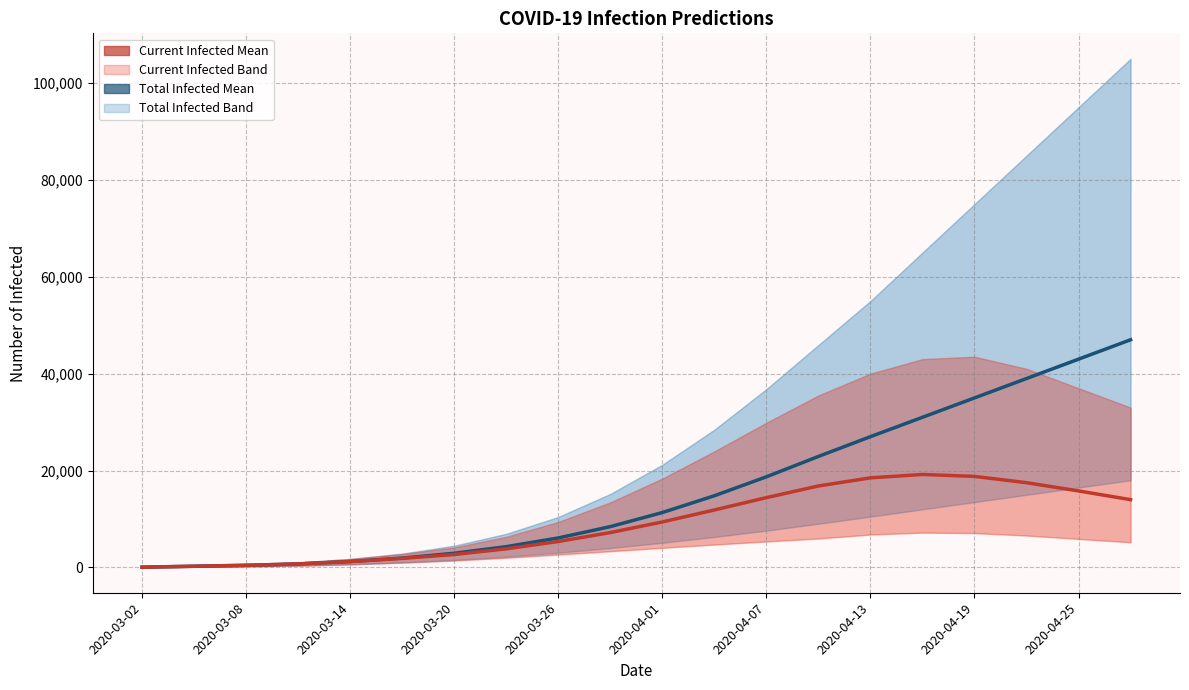

True or false: predicted_current_infected_mean and predicted_total_infected_mean cross at least once.

False